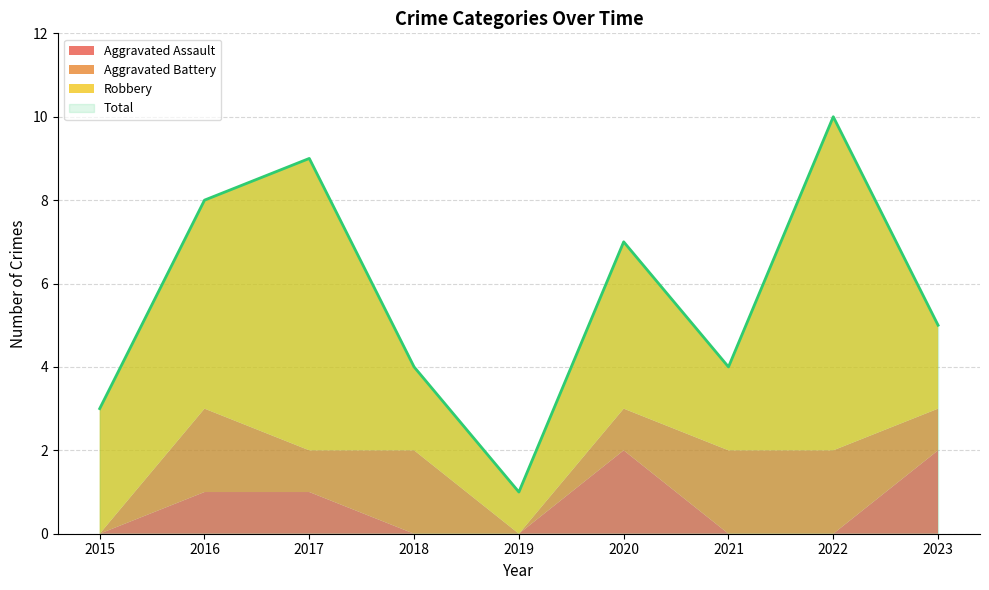

Which series changed the most between 2018 and 2020?

Total